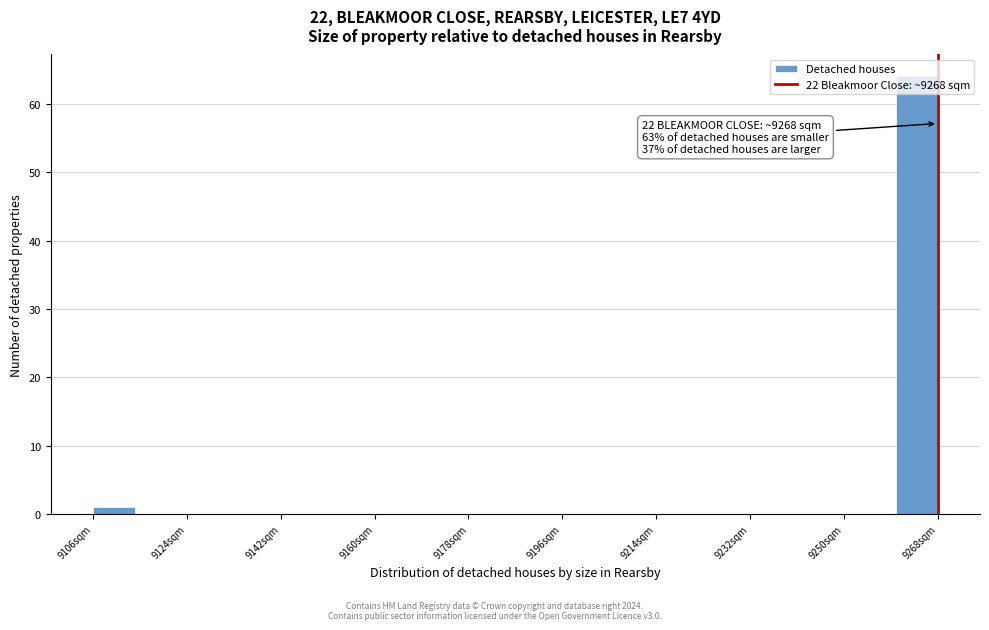

Over which range of the x-axis is the bar tallest?

9260 to 9268